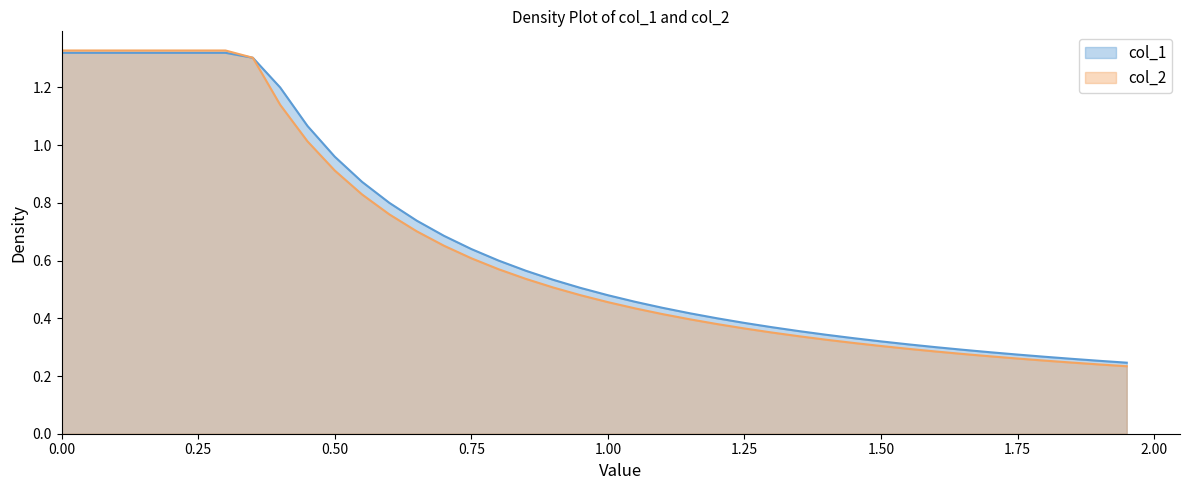

What is the greatest value displayed?

1.3